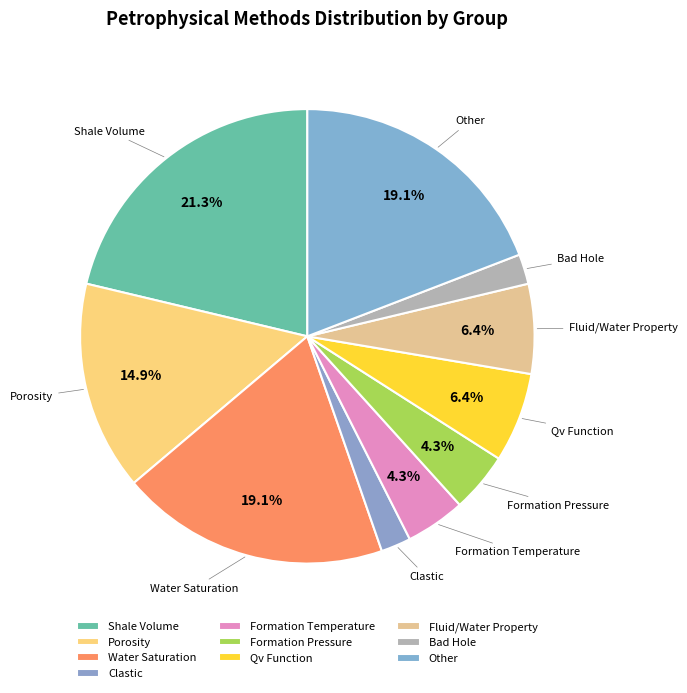

How much of the chart is everything except Shale Volume?

78.7%